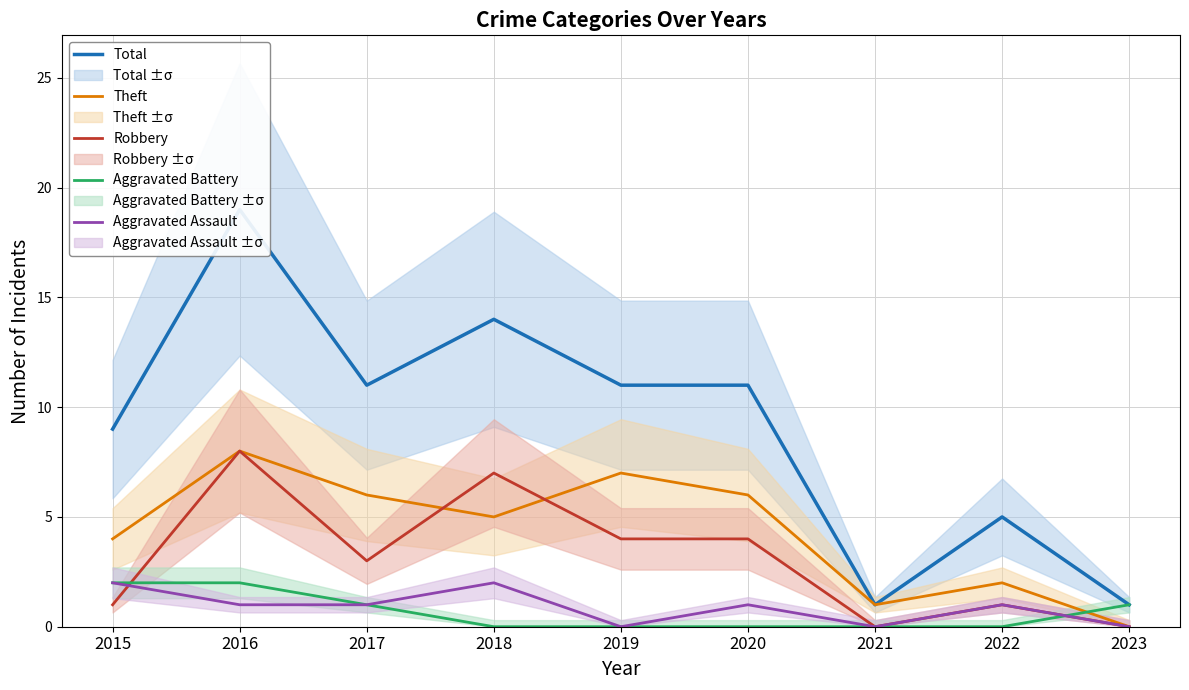

Is it true that Total equals 2 at 2015?

False